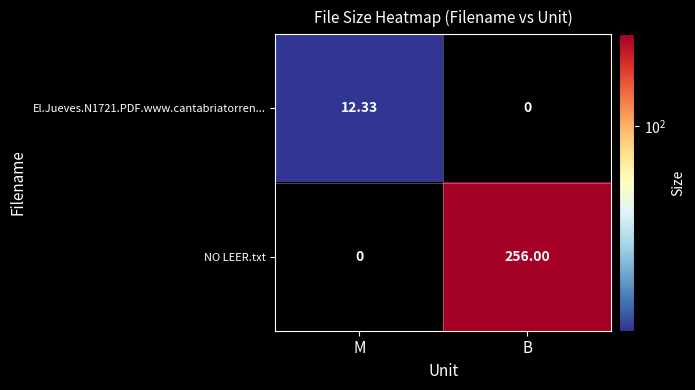

Which series has the widest spread of values?

NO LEER.txt